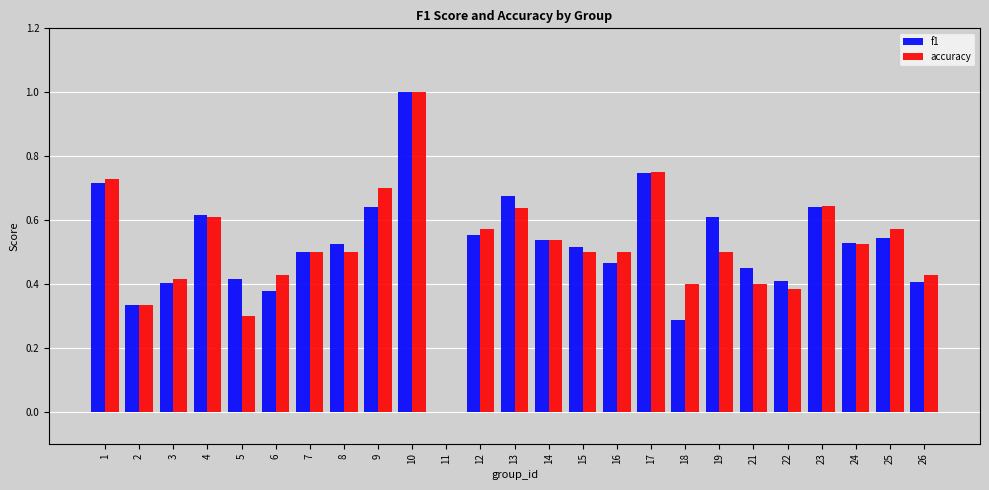

What is the maximum value for f1?

1.0